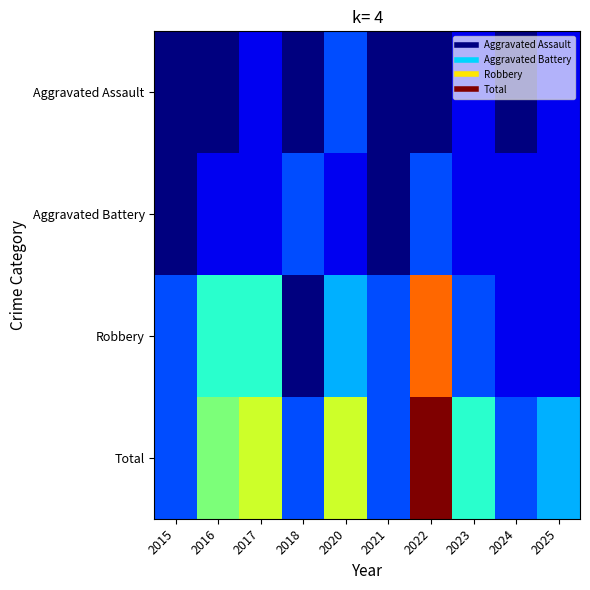

Rank the series at 2015 from lowest to highest value.

Aggravated Assault, Aggravated Battery, Robbery, Total